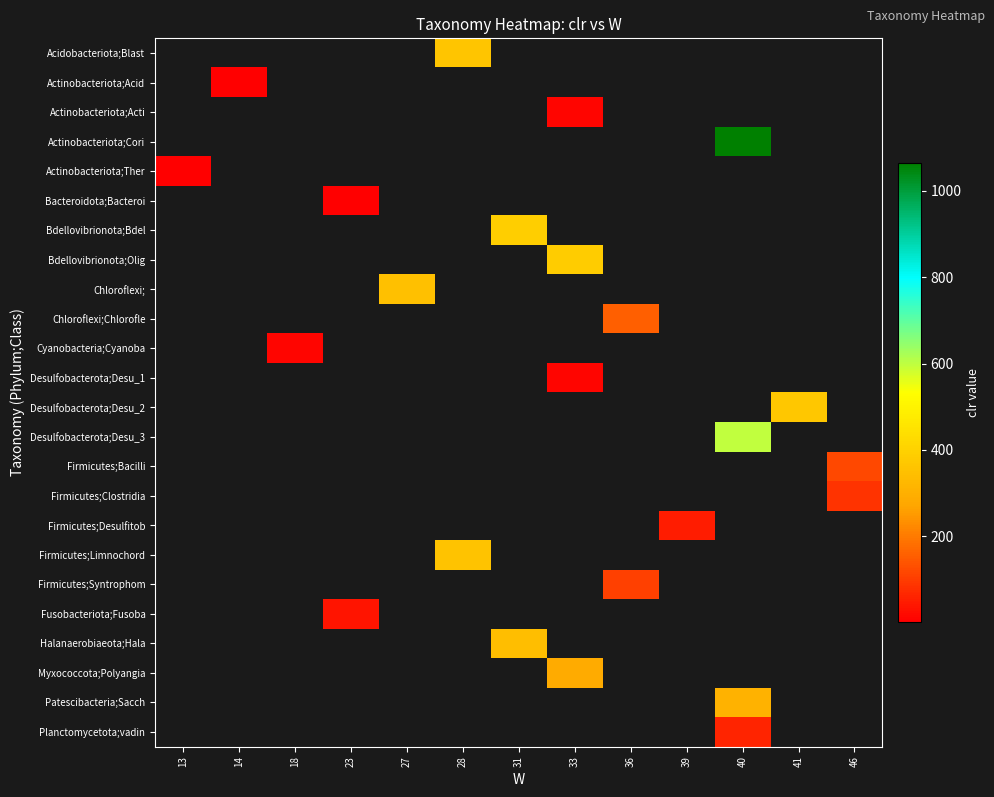

Count the number of data series in this chart.

24